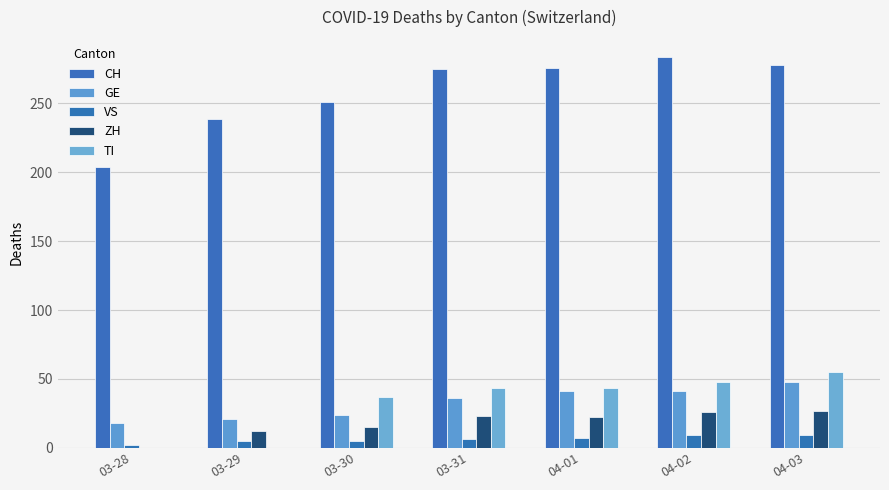

List the labels in order of GE value, largest first.

04-03, 04-01, 04-02, 03-31, 03-30, 03-29, 03-28